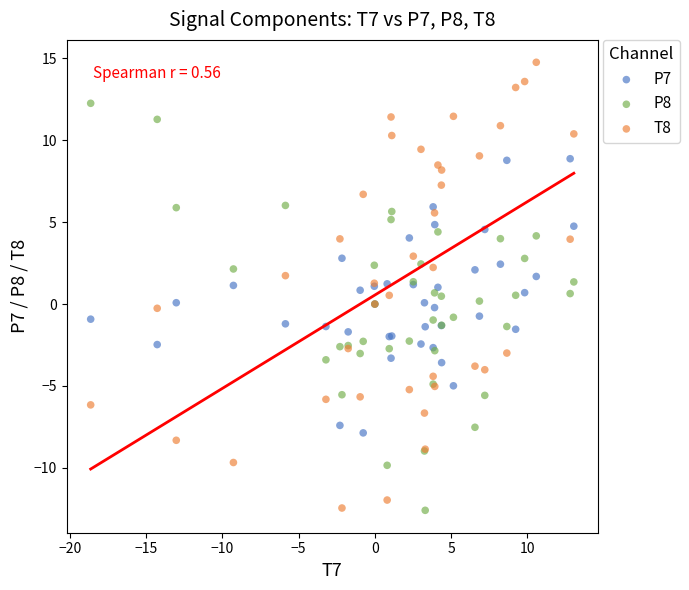

Which series has the largest Y range (max minus min)?

T8